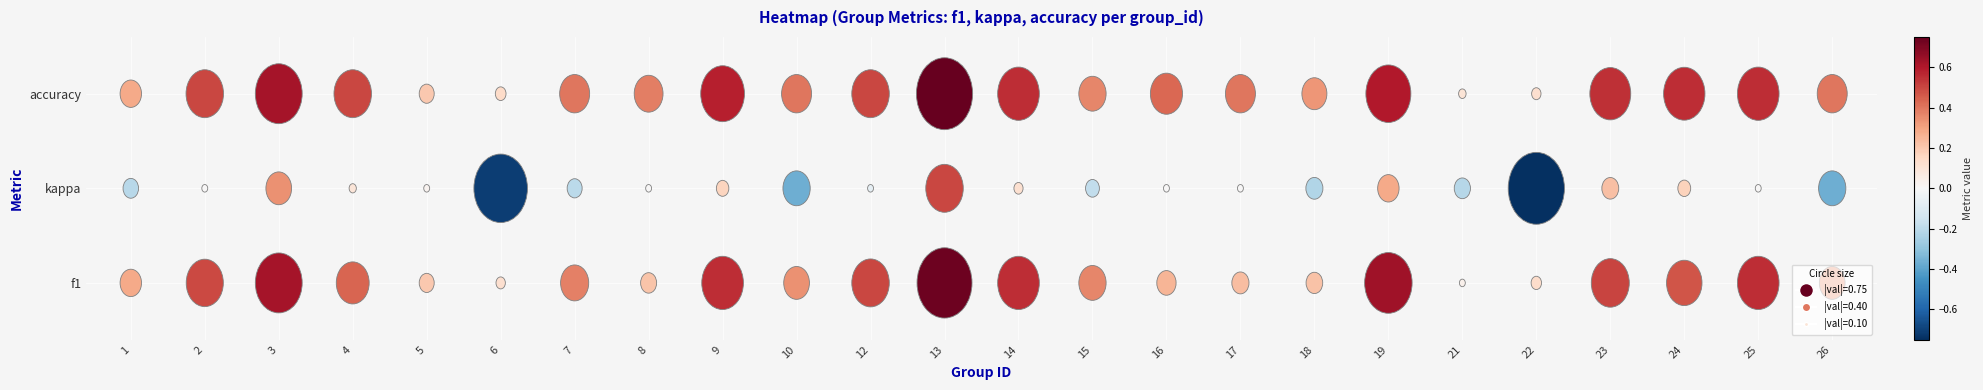

What is the minimum value shown in the chart?

-0.8